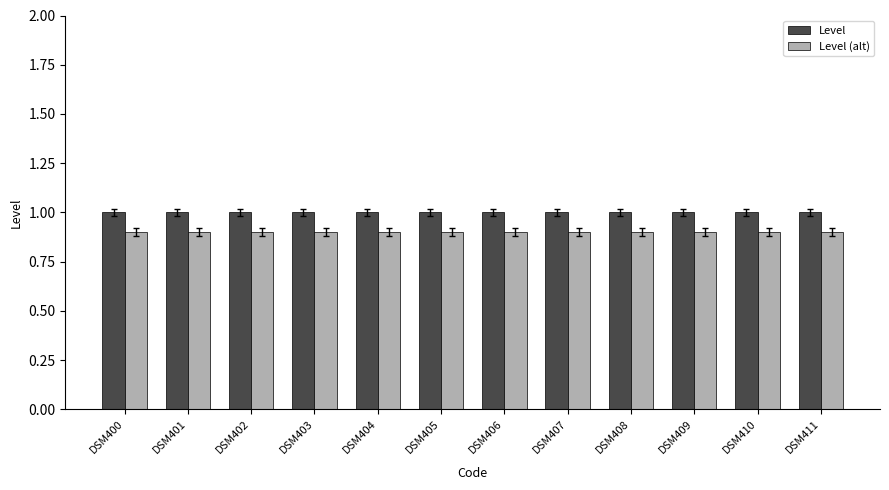

What is the minimum value for Level?

1.0